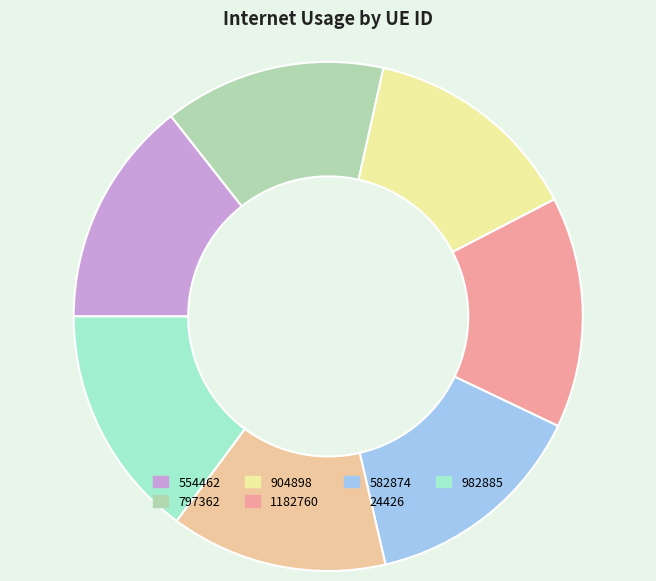

Between 24426 and 982885, which is larger?

982885